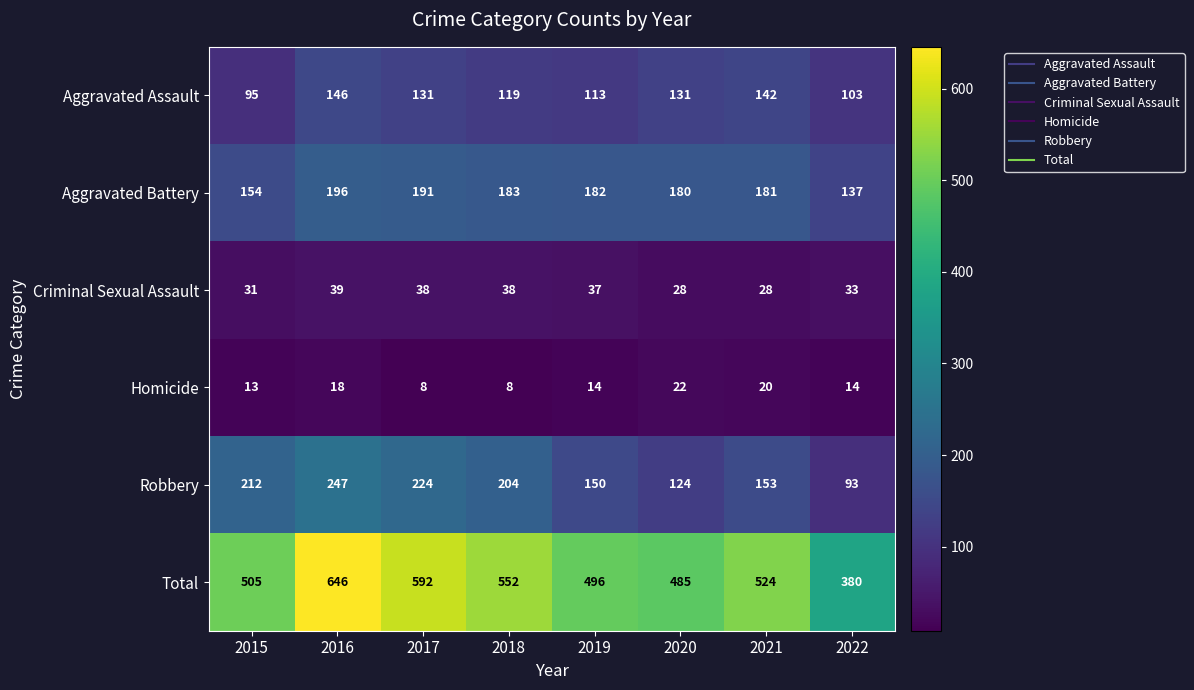

The Homicide series shows 13 at 2015. True or false?

True